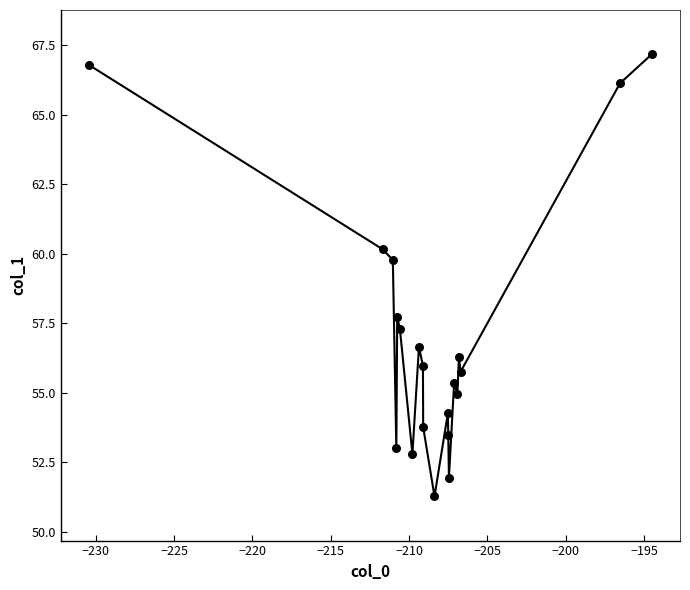

What Y value in the scatter plot is closest to 59?

59.8